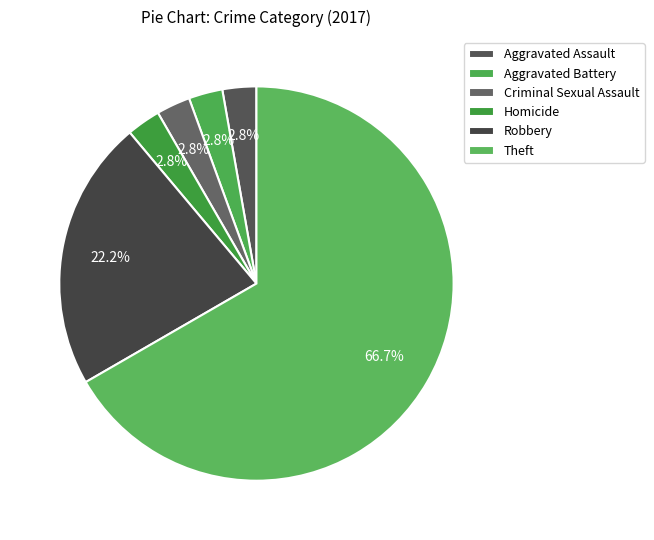

Count the number of slices in the pie.

6